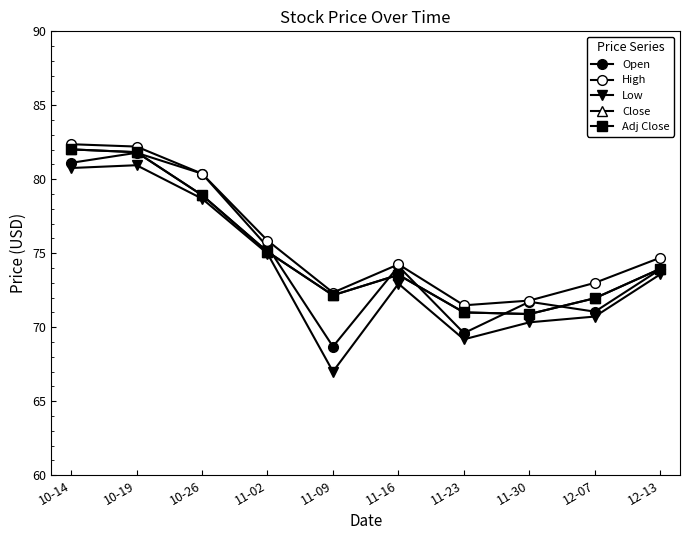

Does the chart have visible grid lines?

No